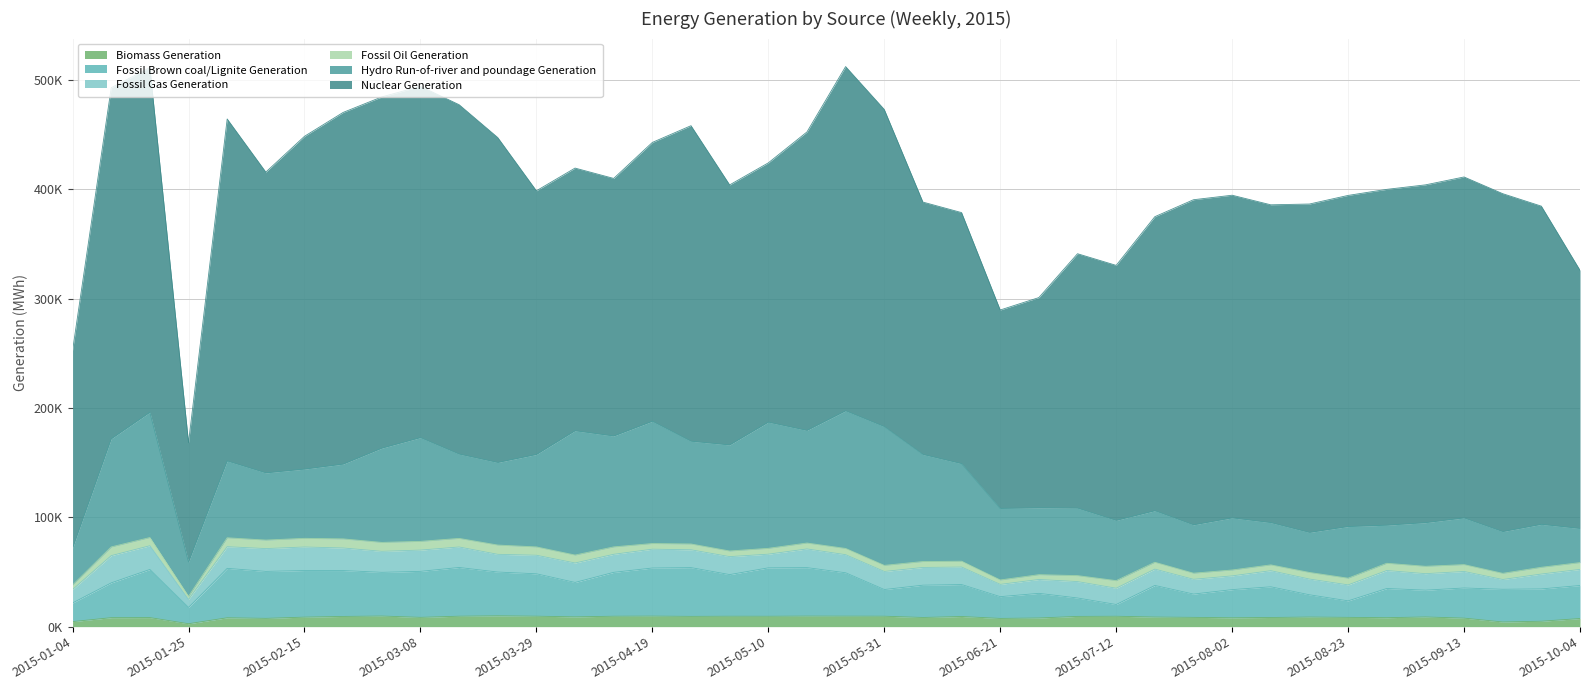

What is the value of the Fossil Oil Generation point at the 14th from the left?

7277